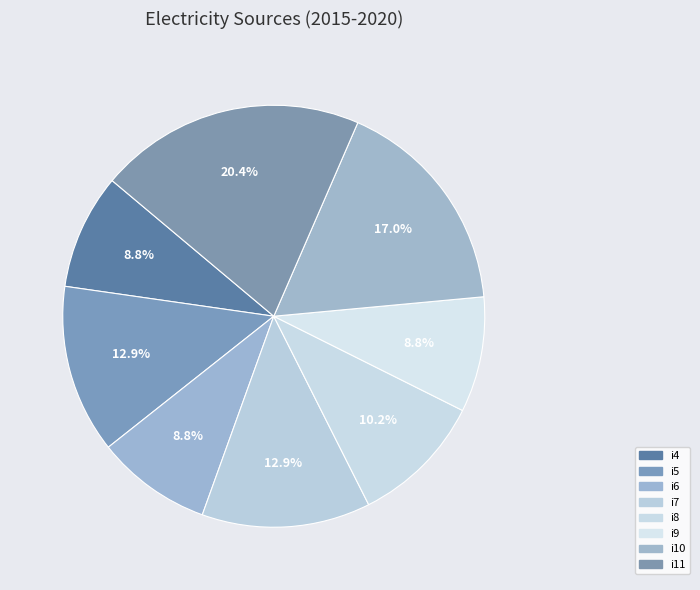

Approximately how many times larger is the value at i9 compared to i8?

0.9